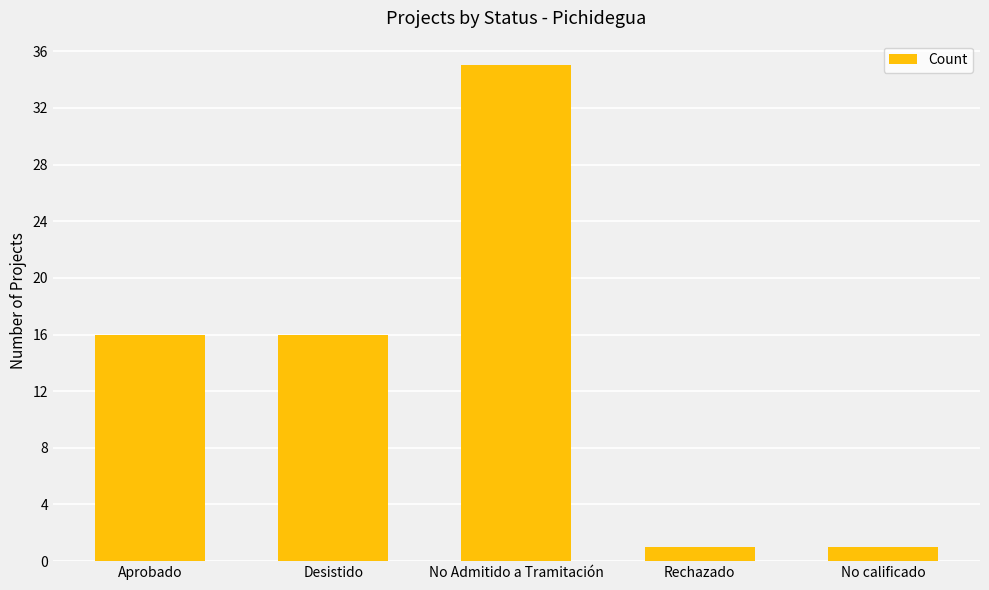

The chart shows a value of 16 at Aprobado. True or false?

True